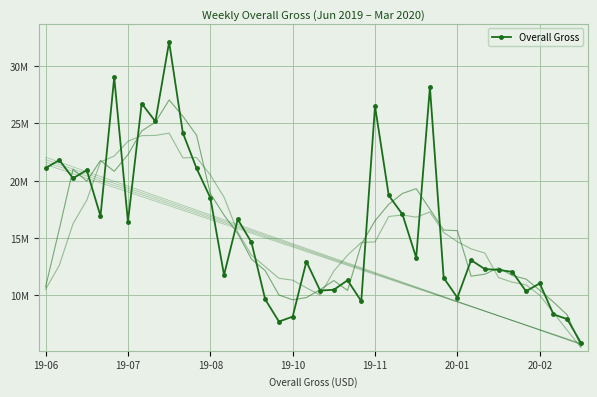

What is the value of the 11th point from the left?

24178092